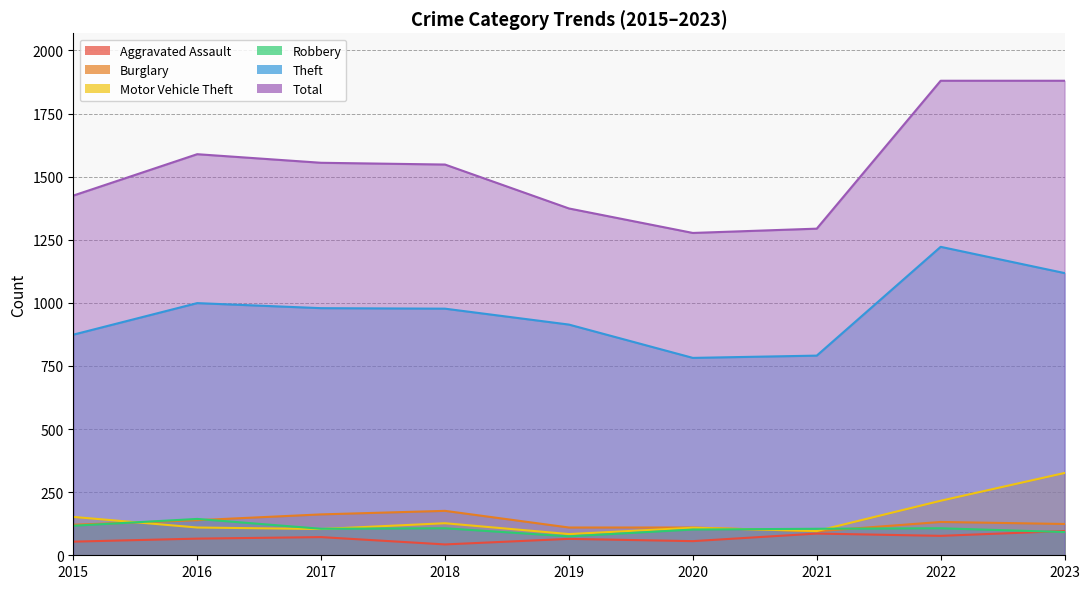

Reading left to right, list all the values displayed in this chart.

Aggravated Assault: 54	66	72	43	65	56	86	77	96
Burglary: 121	139	162	176	110	110	95	132	124
Motor Vehicle Theft: 152	110	104	127	84	109	96	216	326
Robbery: 117	144	105	107	75	102	105	107	92
Theft: 874	999	979	977	914	782	791	1222	1118
Total: 1425	1589	1555	1548	1374	1277	1294	1880	1880